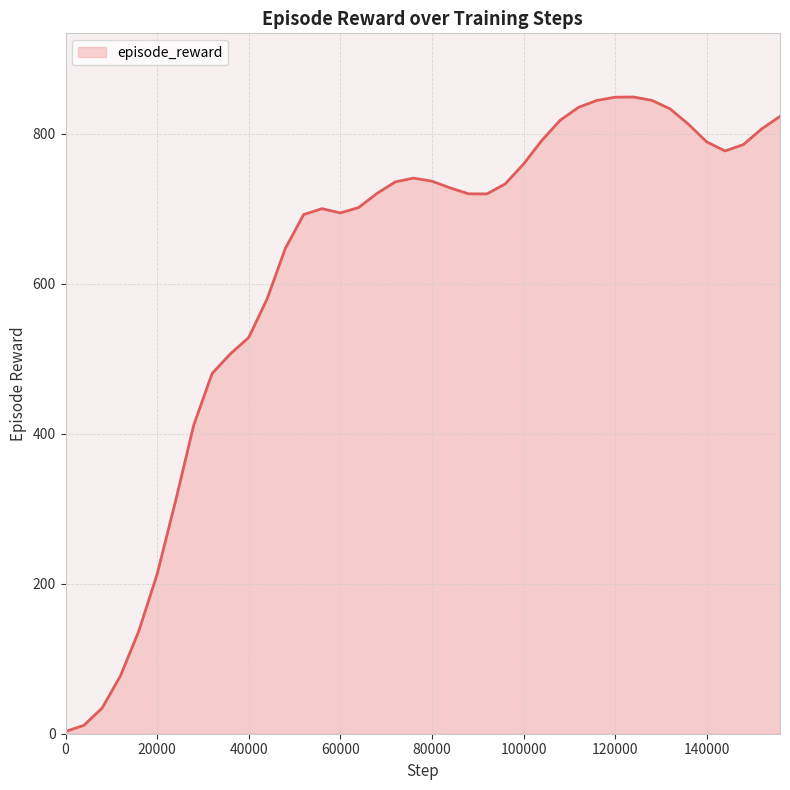

What is the difference between the maximum and minimum values?

846.3